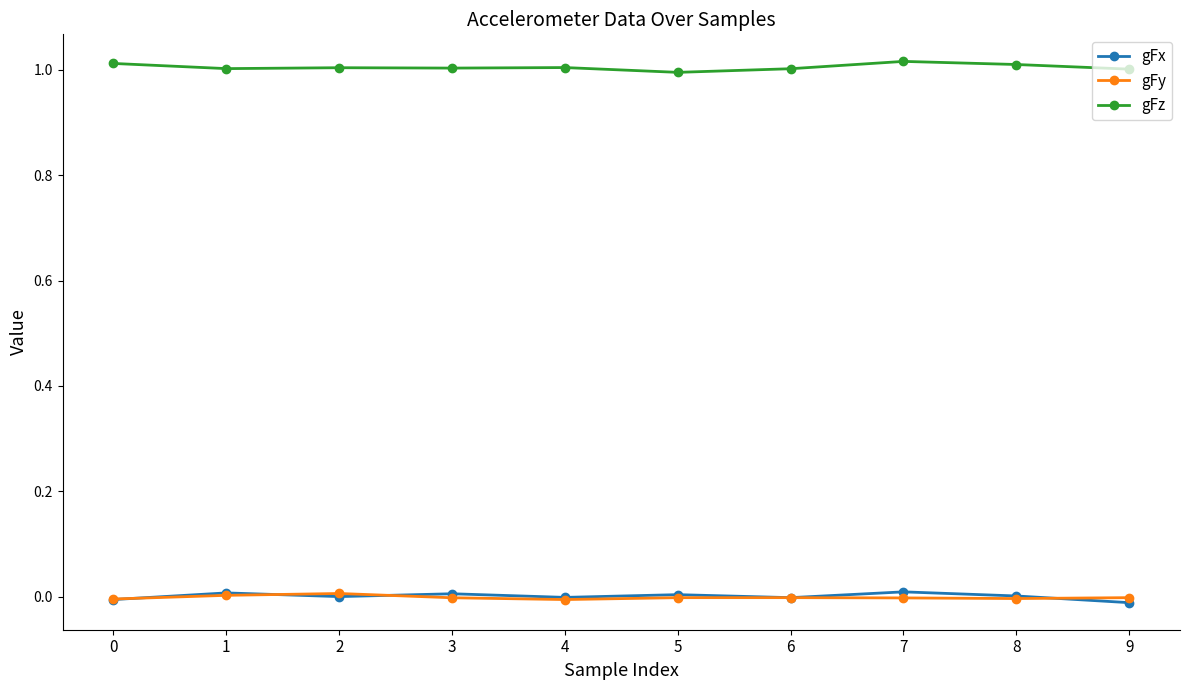

True or false: gFz has a value of 1.6 at 8.

False